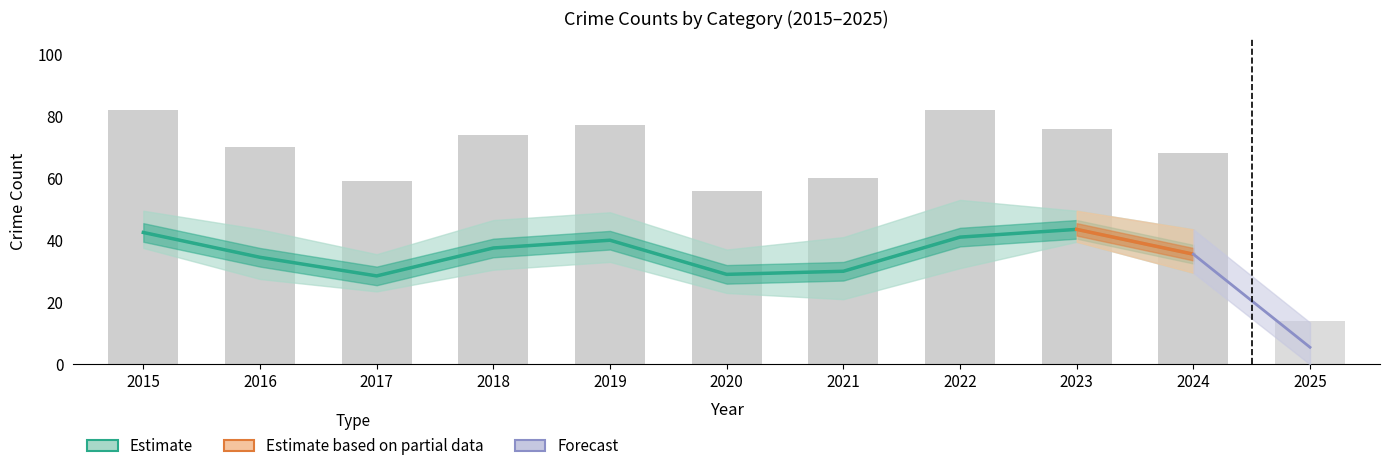

At which category is the sum across all series the highest?

2015